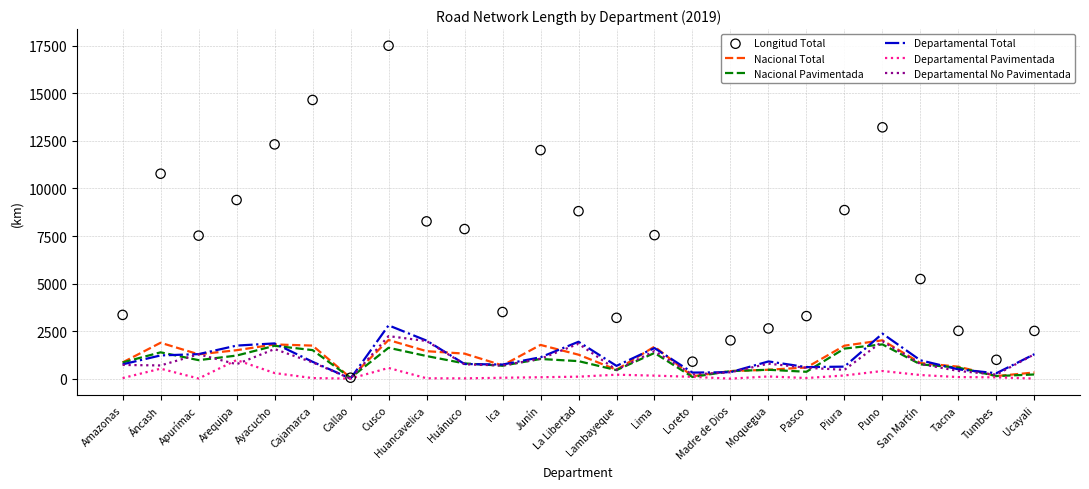

At how many categories does at least one series exceed 10333?

6